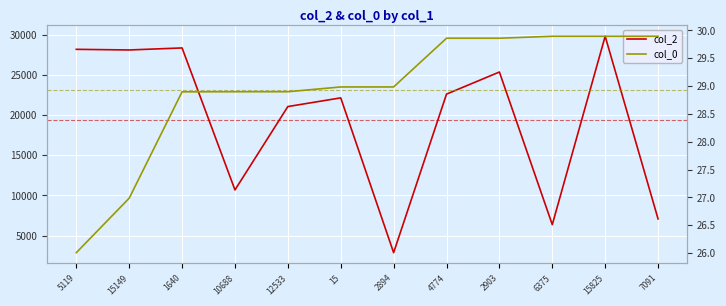

True or false: col_2 has a value of 1384.1 at 2894.

False